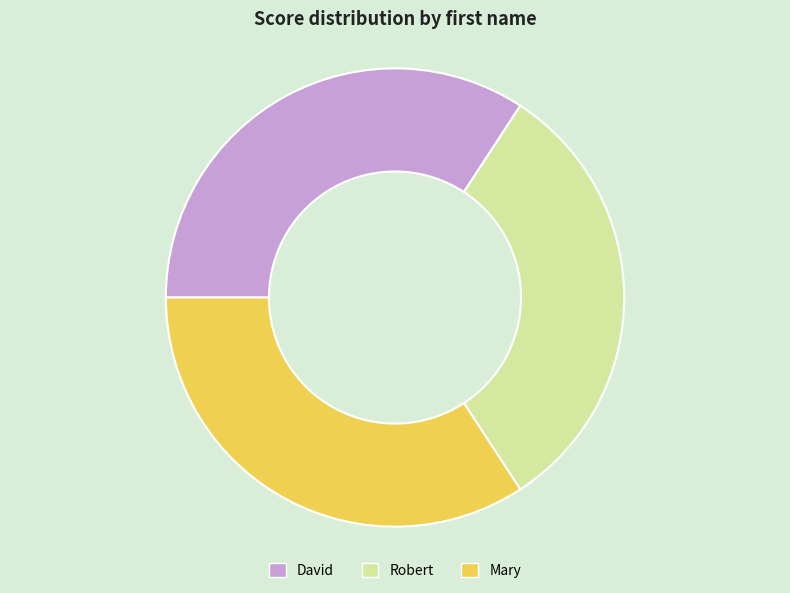

Count the number of slices in the pie.

3